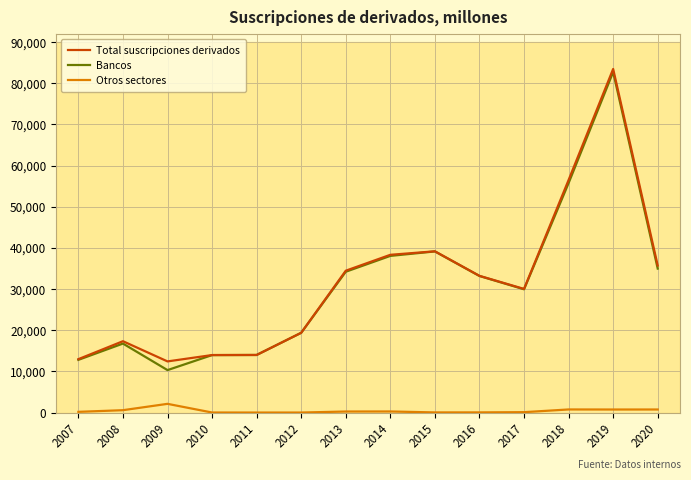

What are all the series names shown in the legend?

Total suscripciones derivados, Bancos, Otros sectores